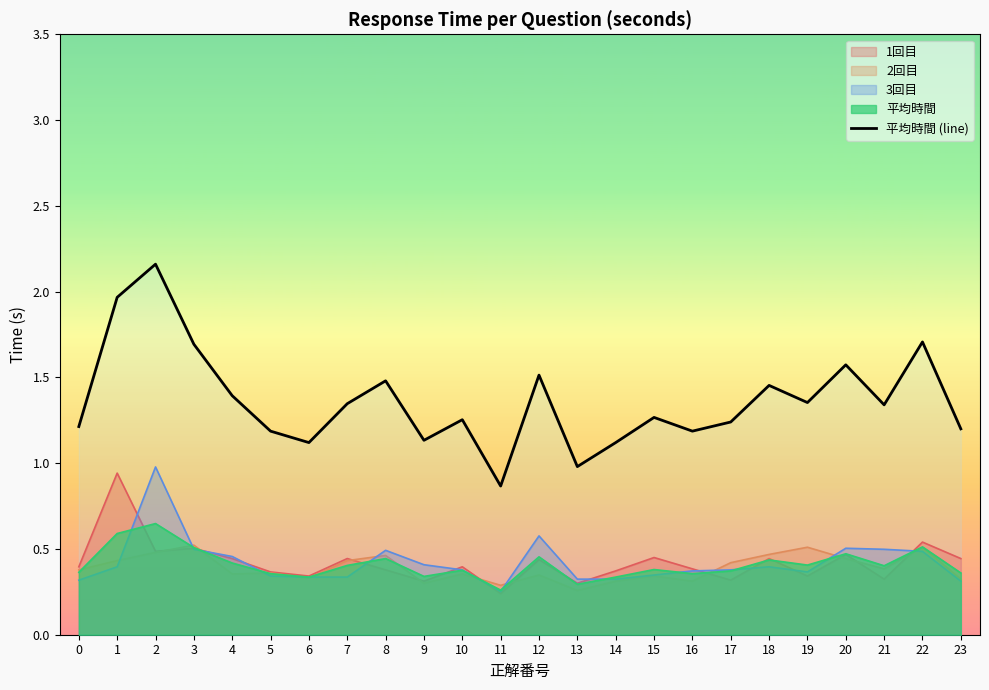

Is it true that the value at 19 is 1.4?

True